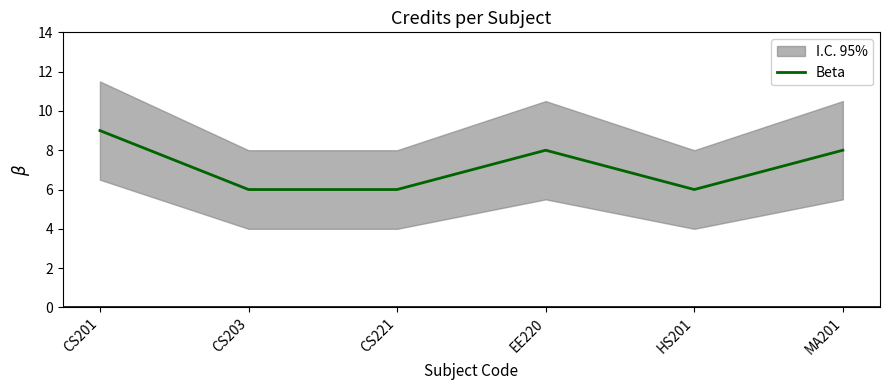

What is the greatest value displayed?

9